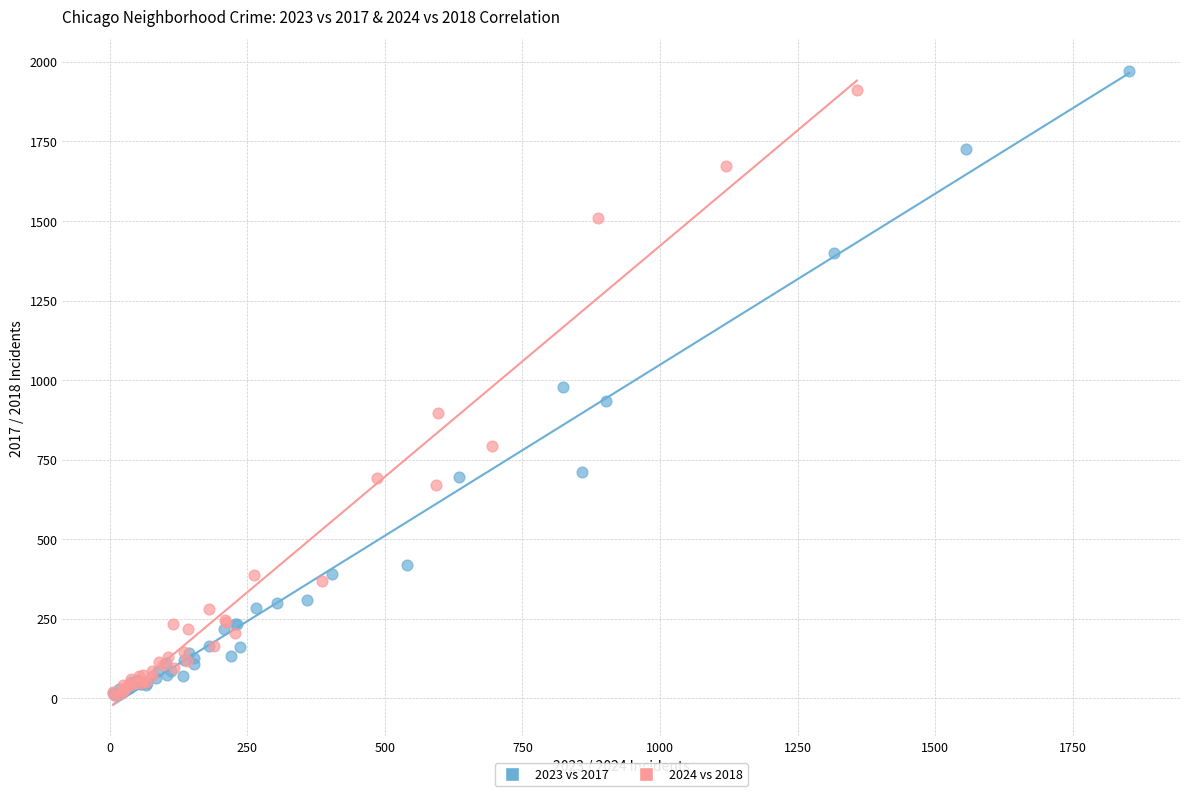

Which series has the largest Y range (max minus min)?

2023 vs 2017